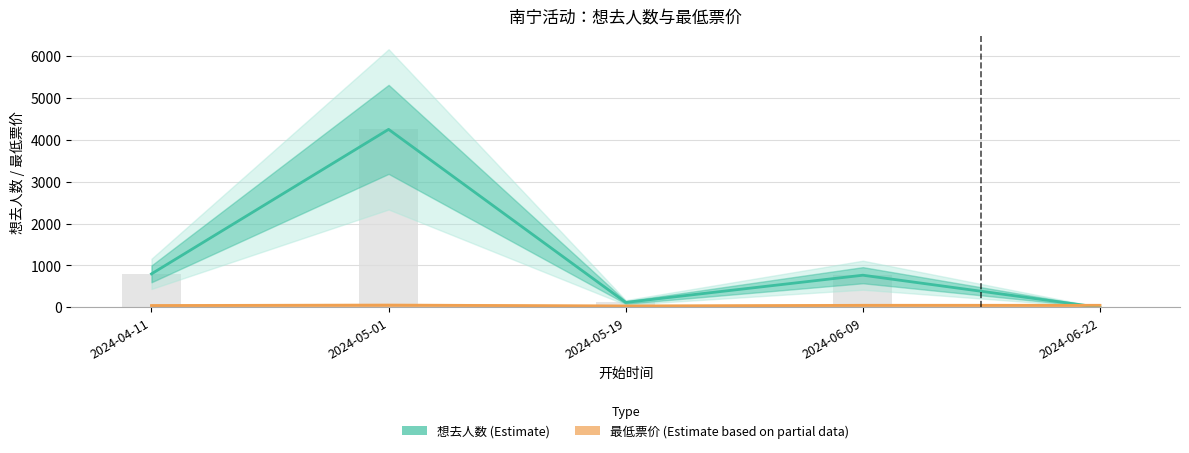

What is the total value across all series at 2024-06-09?

818